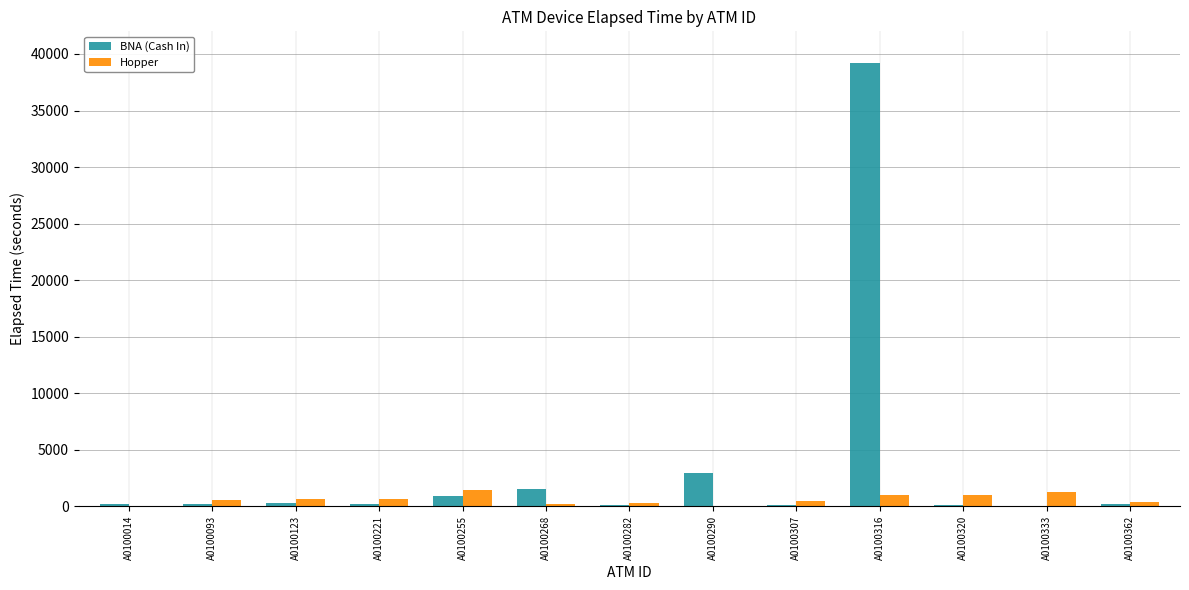

What is the sum of all BNA (Cash In) values?

46035